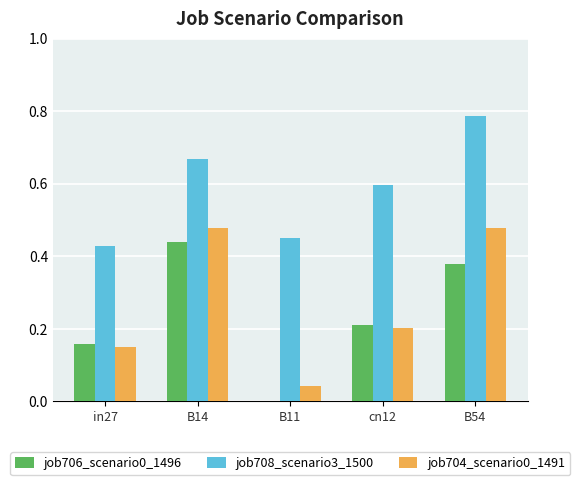

The job706_scenario0_1496 series shows 0.3 at B14. True or false?

False